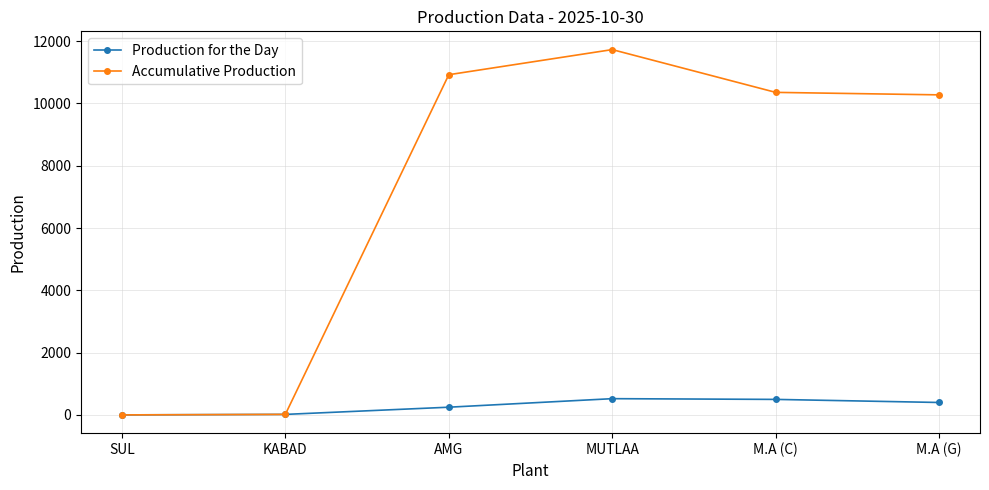

At M.A (G), list the series in order from largest to smallest.

Accumulative Production, Production for the Day